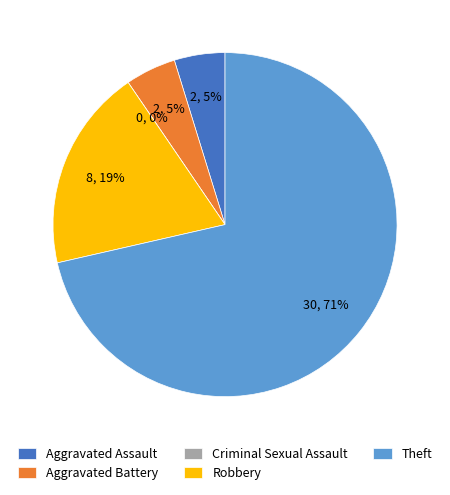

To the nearest percent, what is the difference between the largest and smallest slice percentages?

71%